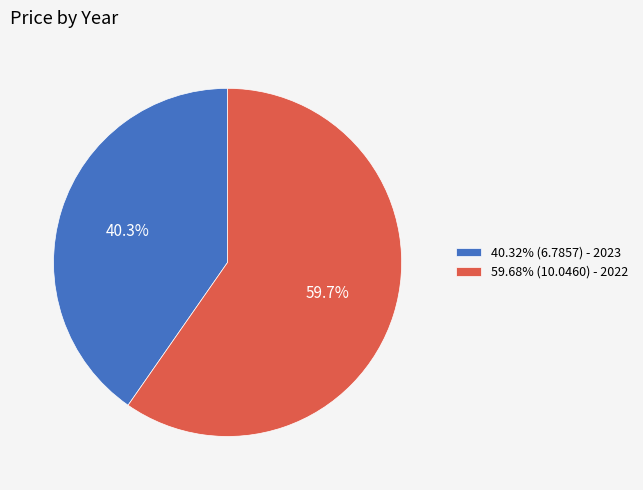

To the nearest percent, what is the difference between the largest and smallest slice percentages?

19%